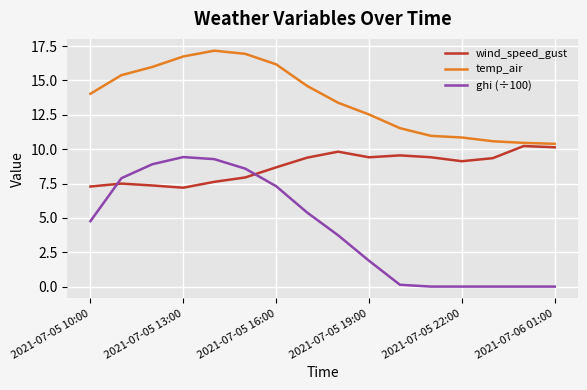

What is the difference between the maximum and minimum values in the wind_speed_gust series?

3.0